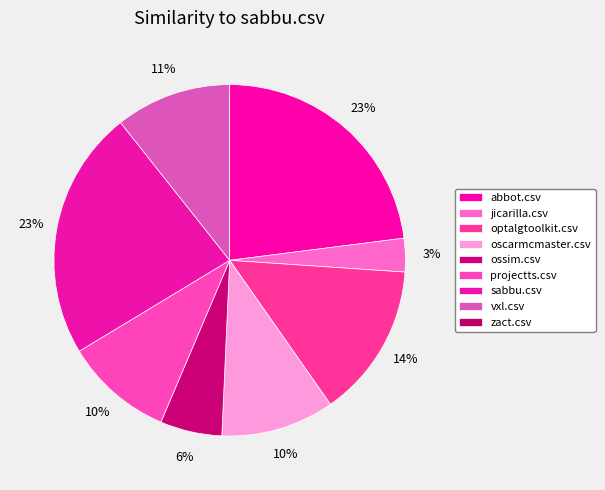

Is there any slice that represents more than half of the pie?

No